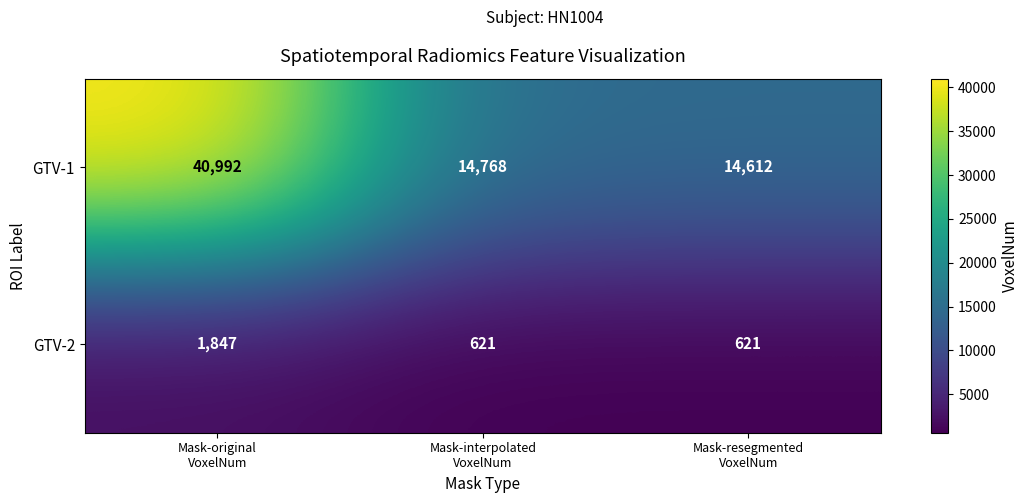

Reading left to right, transcribe all the data shown in this chart.

GTV-1: 40992	14768	14612
GTV-2: 1847	621	621